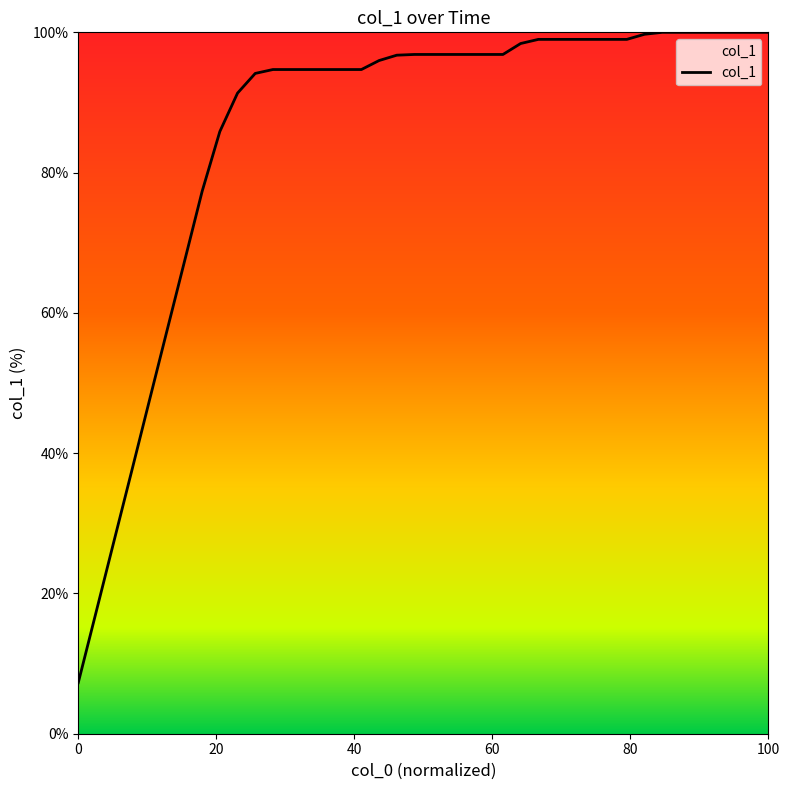

What is the maximum value shown in the chart?

100.0